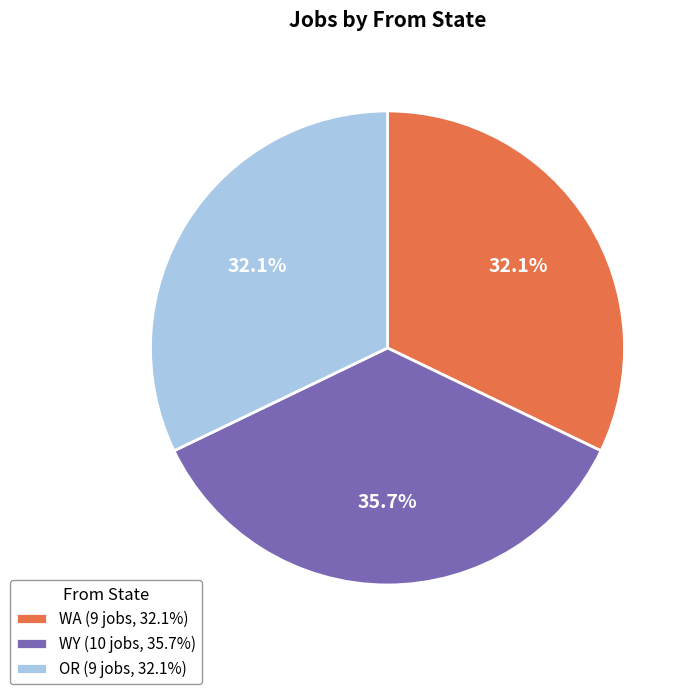

Does WY represent more than half of the total?

No